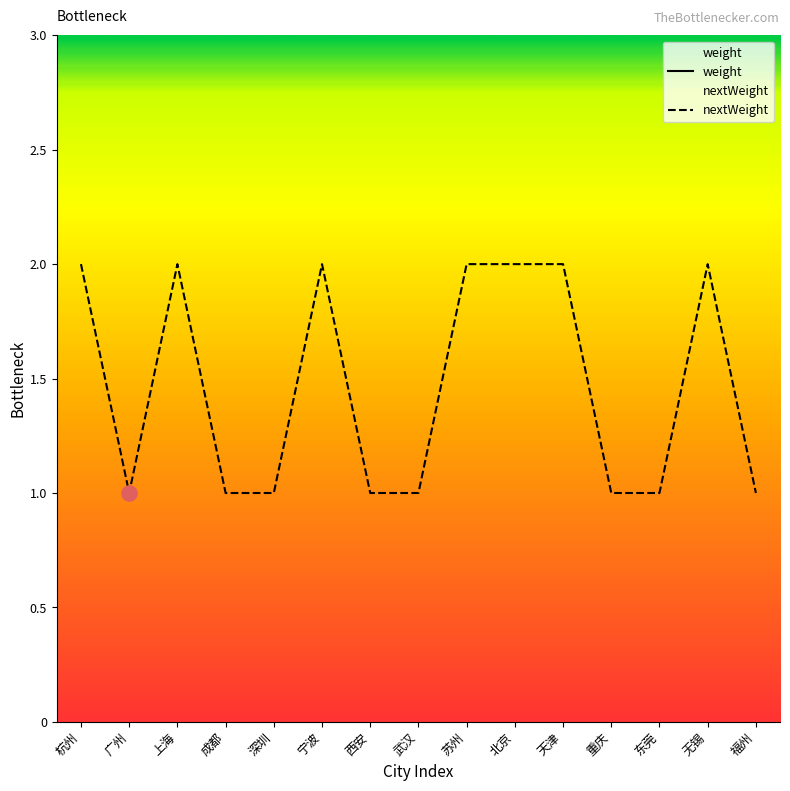

Between 广州 and 上海, which is larger?

上海